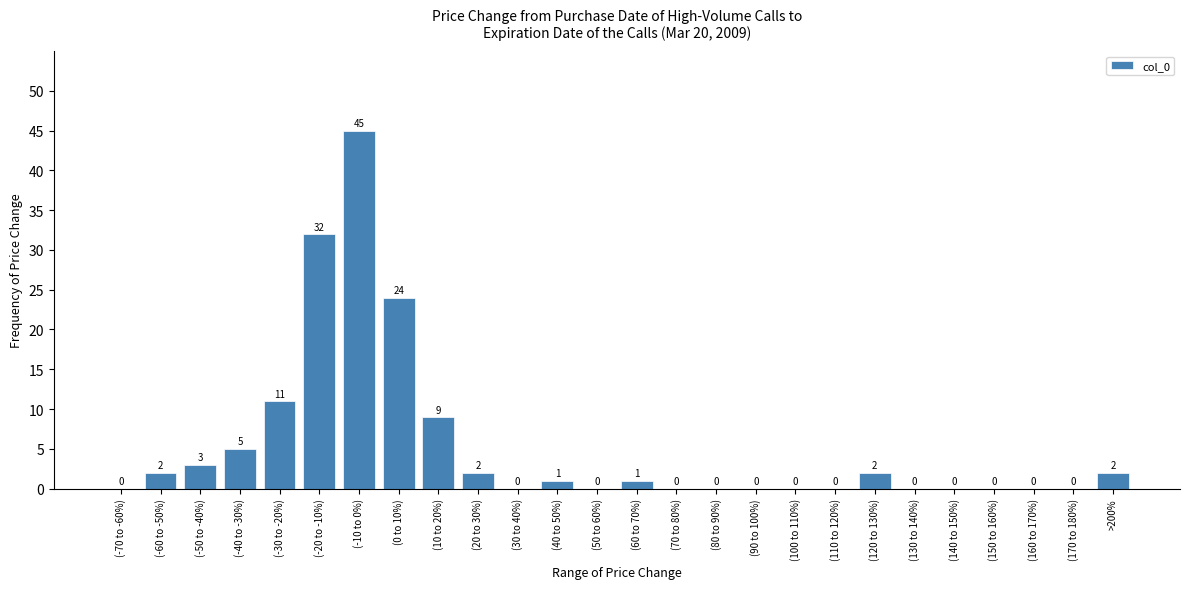

Reading left to right, extract all data points from this chart.

(-70 to -60%)=0	(-60 to -50%)=2	(-50 to -40%)=3	(-40 to -30%)=5	(-30 to -20%)=11	(-20 to -10%)=32	(-10 to 0%)=45	(0 to 10%)=24	(10 to 20%)=9	(20 to 30%)=2	(30 to 40%)=0	(40 to 50%)=1	(50 to 60%)=0	(60 to 70%)=1	(70 to 80%)=0	(80 to 90%)=0	(90 to 100%)=0	(100 to 110%)=0	(110 to 120%)=0	(120 to 130%)=2	(130 to 140%)=0	(140 to 150%)=0	(150 to 160%)=0	(160 to 170%)=0	(170 to 180%)=0	>200%=2